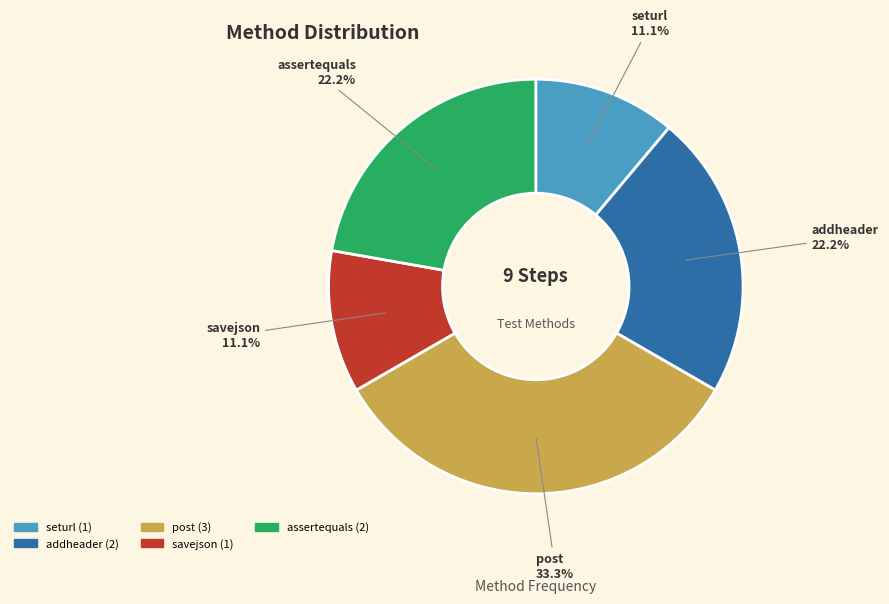

To the nearest percent, what percentage of the pie is assertequals?

22%